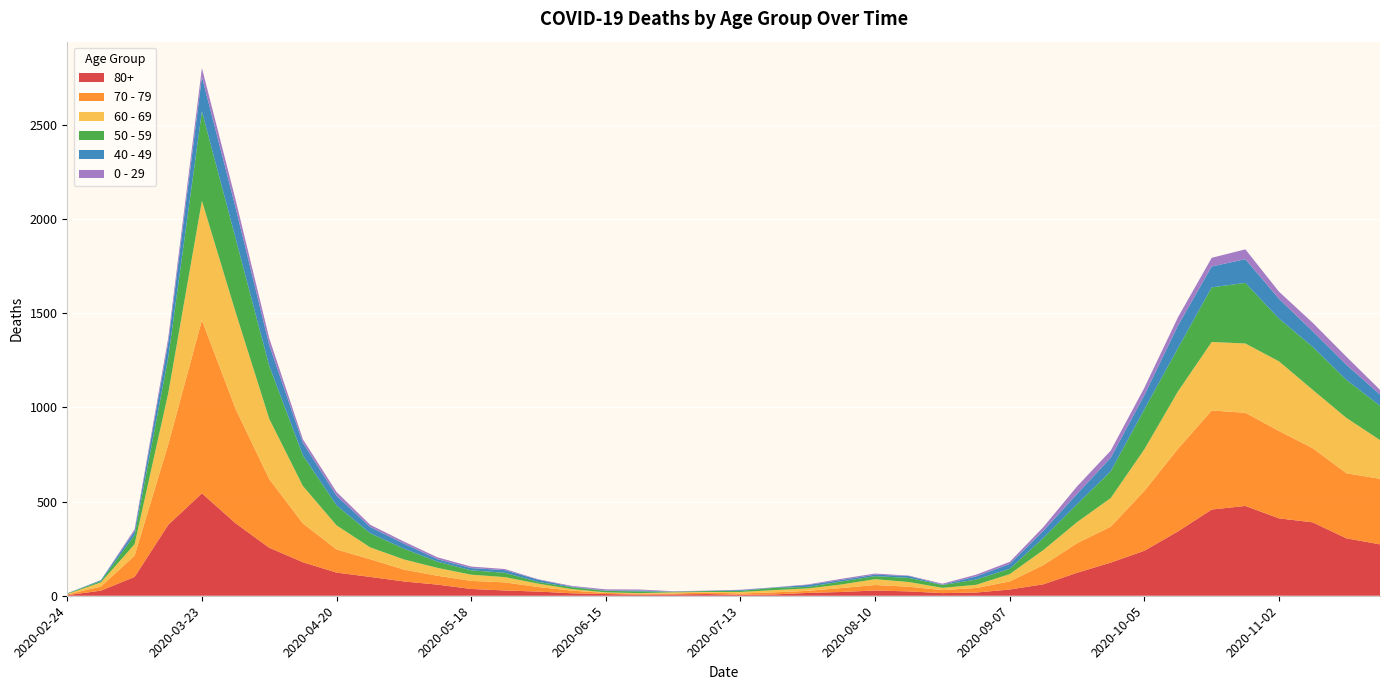

Reading right to left, transcribe all the data shown in this chart.

80+: 2020-11-23=273	2020-11-16=305	2020-11-09=390	2020-11-02=411	2020-10-26=477	2020-10-19=458	2020-10-12=342	2020-10-05=239	2020-09-28=176	2020-09-21=122	2020-09-14=61	2020-09-07=33	2020-08-31=17	2020-08-24=14	2020-08-17=23	2020-08-10=28	2020-08-03=20	2020-07-27=15	2020-07-20=7	2020-07-13=5	2020-07-06=9	2020-06-29=7	2020-06-22=6	2020-06-15=9	2020-06-08=13	2020-06-01=22	2020-05-25=28	2020-05-18=36	2020-05-11=59	2020-05-04=76	2020-04-27=100	2020-04-20=123	2020-04-13=178	2020-04-06=255	2020-03-30=385	2020-03-23=544	2020-03-16=377	2020-03-09=100	2020-03-02=27	2020-02-24=3
70 - 79: 2020-11-23=348	2020-11-16=346	2020-11-09=394	2020-11-02=464	2020-10-26=495	2020-10-19=526	2020-10-12=439	2020-10-05=318	2020-09-28=191	2020-09-21=157	2020-09-14=102	2020-09-07=43	2020-08-31=24	2020-08-24=16	2020-08-17=25	2020-08-10=29	2020-08-03=21	2020-07-27=11	2020-07-20=11	2020-07-13=7	2020-07-06=8	2020-06-29=5	2020-06-22=5	2020-06-15=6	2020-06-08=14	2020-06-01=24	2020-05-25=43	2020-05-18=43	2020-05-11=47	2020-05-04=63	2020-04-27=94	2020-04-20=123	2020-04-13=206	2020-04-06=365	2020-03-30=608	2020-03-23=920	2020-03-16=427	2020-03-09=113	2020-03-02=22	2020-02-24=4
60 - 69: 2020-11-23=206	2020-11-16=294	2020-11-09=310	2020-11-02=370	2020-10-26=368	2020-10-19=364	2020-10-12=305	2020-10-05=221	2020-09-28=152	2020-09-21=112	2020-09-14=80	2020-09-07=39	2020-08-31=17	2020-08-24=12	2020-08-17=25	2020-08-10=31	2020-08-03=19	2020-07-27=13	2020-07-20=12	2020-07-13=8	2020-07-06=3	2020-06-29=6	2020-06-22=3	2020-06-15=3	2020-06-08=8	2020-06-01=18	2020-05-25=28	2020-05-18=33	2020-05-11=42	2020-05-04=54	2020-04-27=63	2020-04-20=128	2020-04-13=199	2020-04-06=320	2020-03-30=514	2020-03-23=634	2020-03-16=272	2020-03-09=61	2020-03-02=22	2020-02-24=2
50 - 59: 2020-11-23=182	2020-11-16=202	2020-11-09=228	2020-11-02=227	2020-10-26=322	2020-10-19=290	2020-10-12=230	2020-10-05=212	2020-09-28=142	2020-09-21=95	2020-09-14=64	2020-09-07=28	2020-08-31=28	2020-08-24=15	2020-08-17=22	2020-08-10=16	2020-08-03=16	2020-07-27=8	2020-07-20=12	2020-07-13=6	2020-07-06=5	2020-06-29=3	2020-06-22=9	2020-06-15=8	2020-06-08=10	2020-06-01=9	2020-05-25=23	2020-05-18=23	2020-05-11=33	2020-05-04=57	2020-04-27=75	2020-04-20=106	2020-04-13=163	2020-04-06=281	2020-03-30=392	2020-03-23=475	2020-03-16=190	2020-03-09=48	2020-03-02=7	2020-02-24=3
40 - 49: 2020-11-23=60	2020-11-16=80	2020-11-09=83	2020-11-02=105	2020-10-26=126	2020-10-19=111	2020-10-12=120	2020-10-05=76	2020-09-28=72	2020-09-21=55	2020-09-14=38	2020-09-07=26	2020-08-31=17	2020-08-24=2	2020-08-17=10	2020-08-10=8	2020-08-03=8	2020-07-27=10	2020-07-20=2	2020-07-13=4	2020-07-06=1	2020-06-29=1	2020-06-22=5	2020-06-15=2	2020-06-08=3	2020-06-01=12	2020-05-25=14	2020-05-18=12	2020-05-11=13	2020-05-04=27	2020-04-27=33	2020-04-20=51	2020-04-13=66	2020-04-06=111	2020-03-30=163	2020-03-23=183	2020-03-16=79	2020-03-09=21	2020-03-02=5	2020-02-24=0
0 - 29: 2020-11-23=25	2020-11-16=43	2020-11-09=45	2020-11-02=38	2020-10-26=52	2020-10-19=46	2020-10-12=44	2020-10-05=39	2020-09-28=38	2020-09-21=40	2020-09-14=20	2020-09-07=11	2020-08-31=9	2020-08-24=5	2020-08-17=2	2020-08-10=6	2020-08-03=6	2020-07-27=3	2020-07-20=1	2020-07-13=2	2020-07-06=1	2020-06-29=2	2020-06-22=5	2020-06-15=6	2020-06-08=4	2020-06-01=2	2020-05-25=6	2020-05-18=8	2020-05-11=10	2020-05-04=11	2020-04-27=12	2020-04-20=20	2020-04-13=19	2020-04-06=36	2020-03-30=42	2020-03-23=47	2020-03-16=25	2020-03-09=10	2020-03-02=0	2020-02-24=1